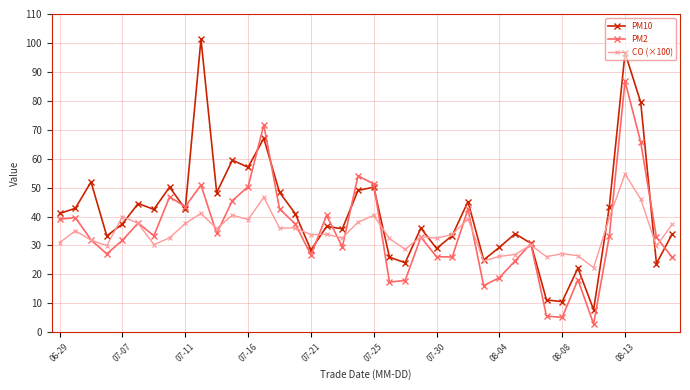

List the series in order of their peak value, highest first.

PM10, PM2, CO (×100)